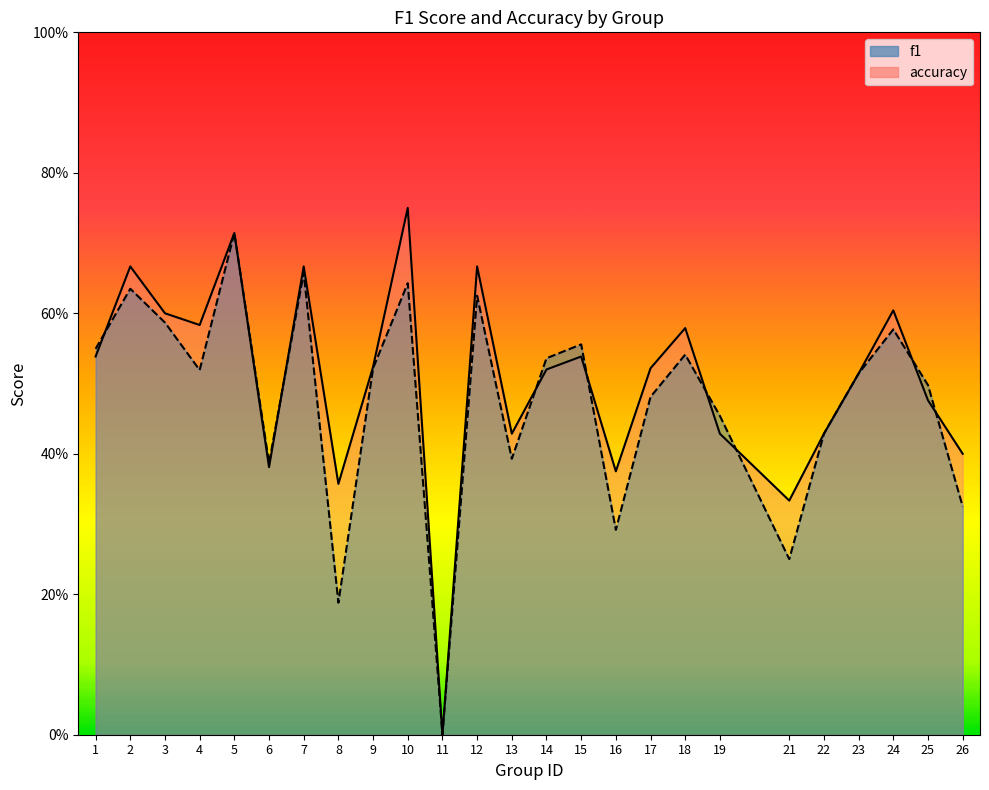

In accuracy, how many points are higher than both neighbors (excluding endpoints)?

8